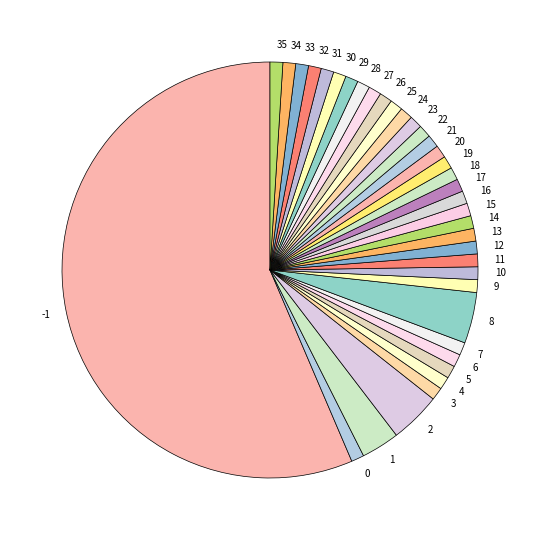

Count the number of slices in the pie.

37